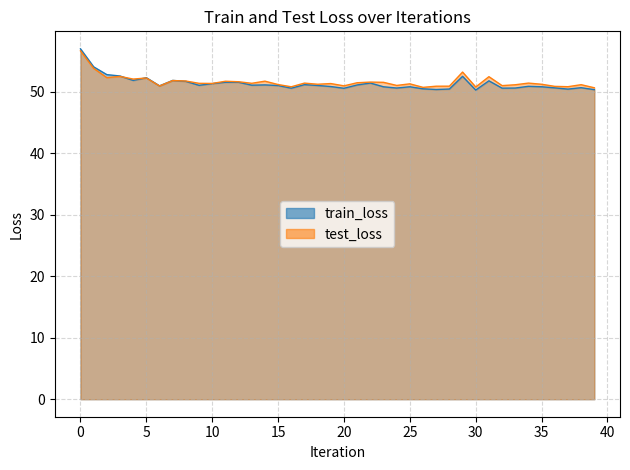

What is the value of the train_loss point at the 20th from the left?

50.9